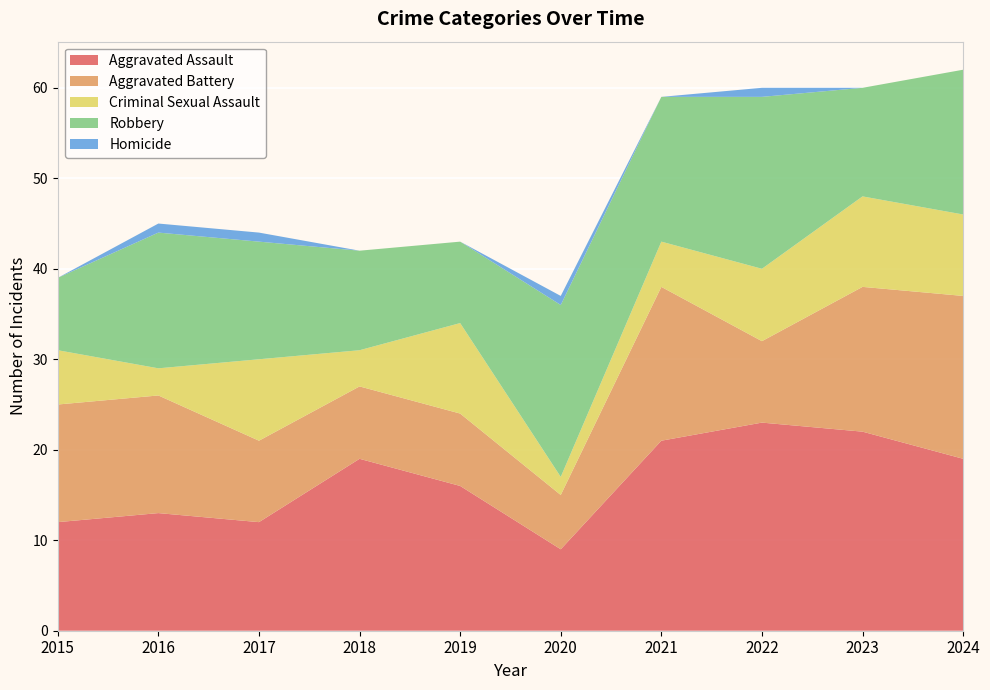

Reading right to left, what are all the values shown in this chart?

Aggravated Assault: 19	22	23	21	9	16	19	12	13	12
Aggravated Battery: 18	16	9	17	6	8	8	9	13	13
Criminal Sexual Assault: 9	10	8	5	2	10	4	9	3	6
Robbery: 16	12	19	16	19	9	11	13	15	8
Homicide: 0	0	1	0	1	0	0	1	1	0